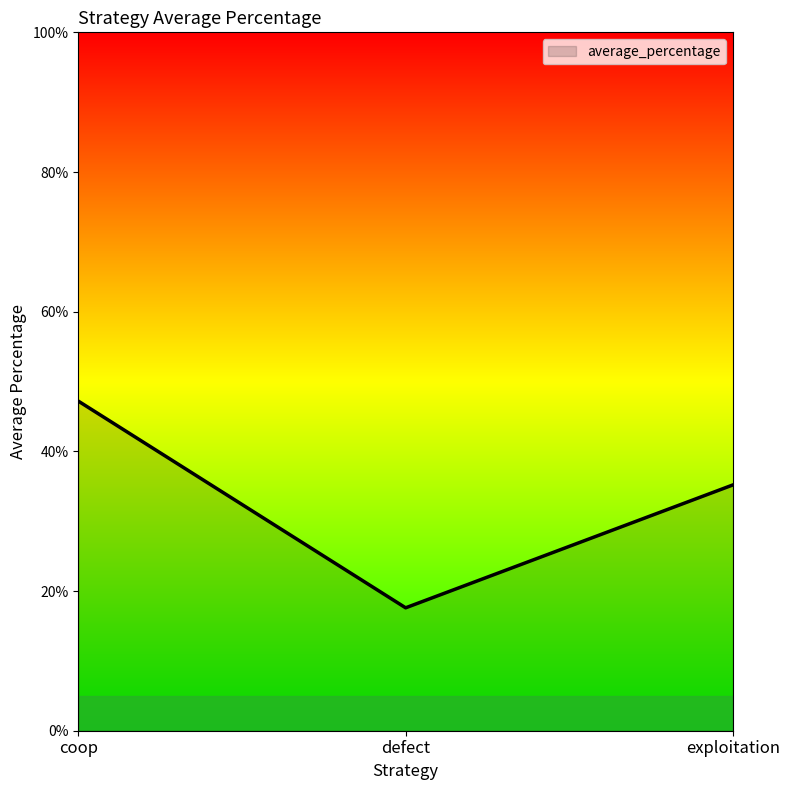

Does the chart display data point markers on the line(s)?

No